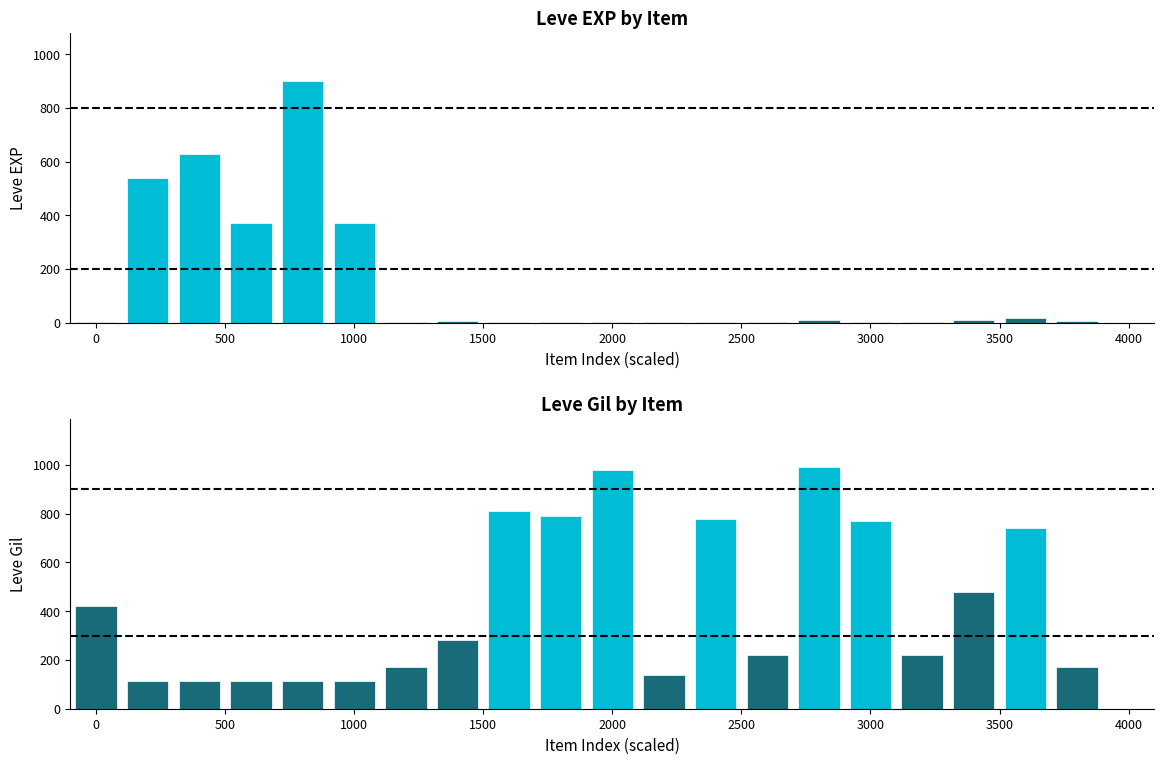

Count the number of data series in this chart.

2